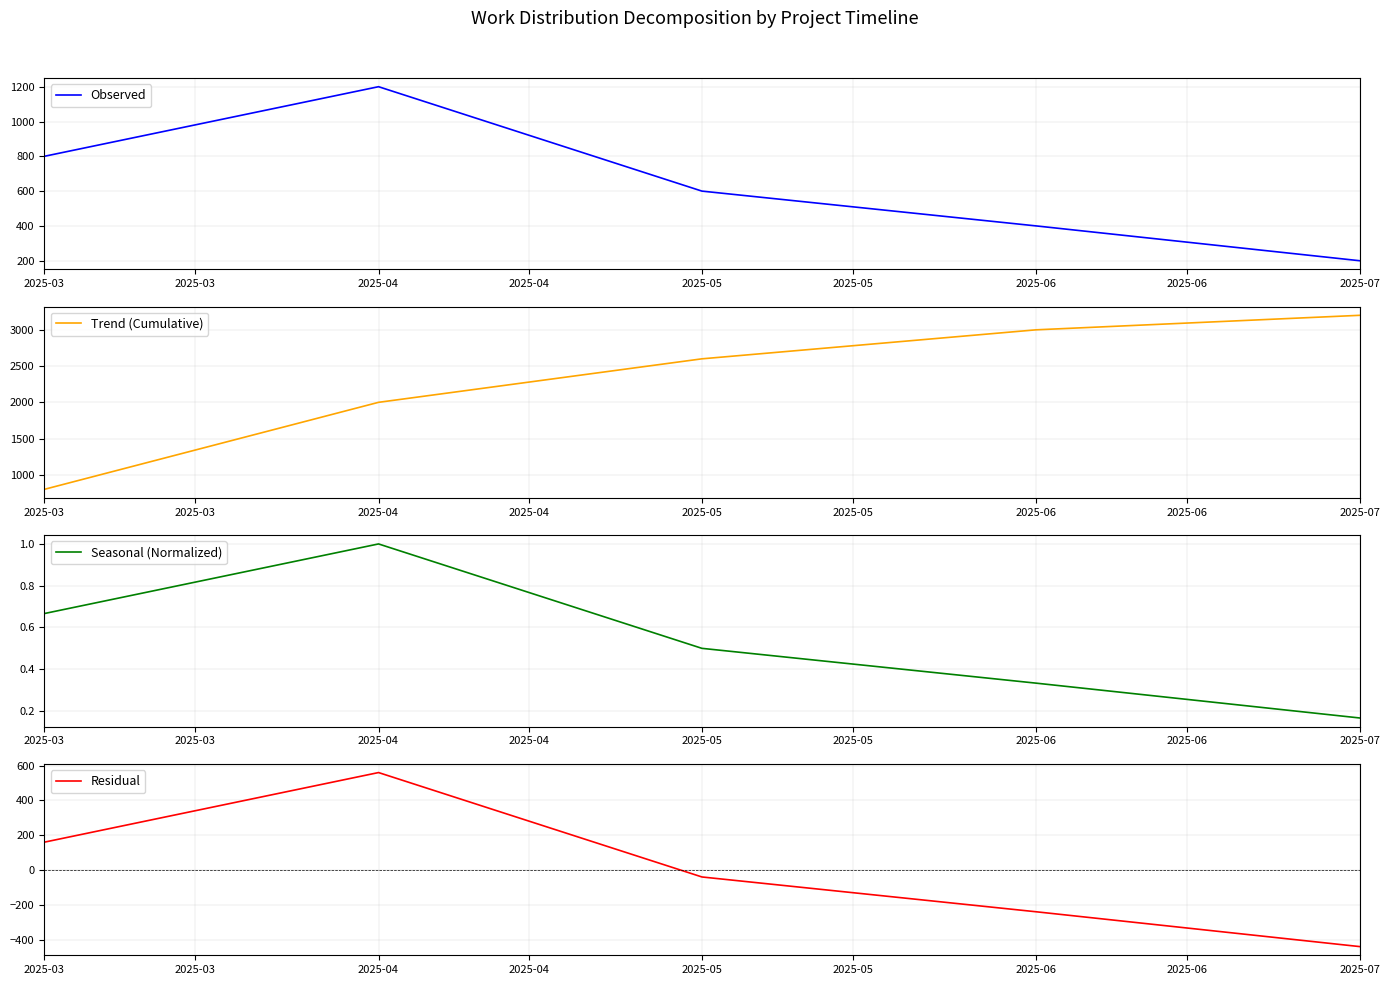

Does the chart have visible grid lines?

Yes